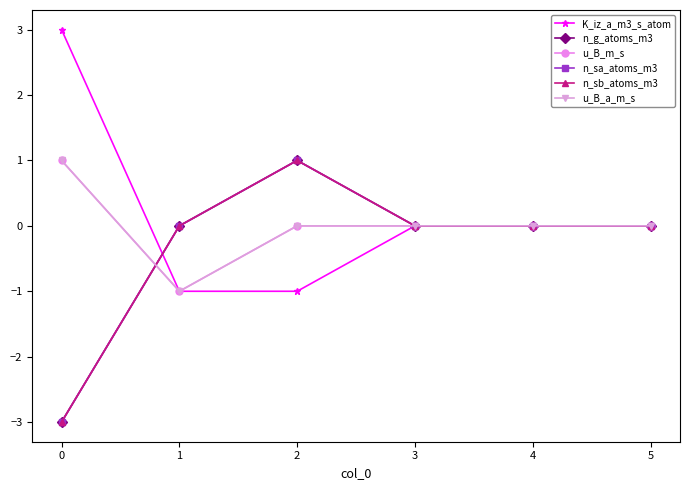

The u_B_a_m_s series shows -1 at 4. True or false?

False